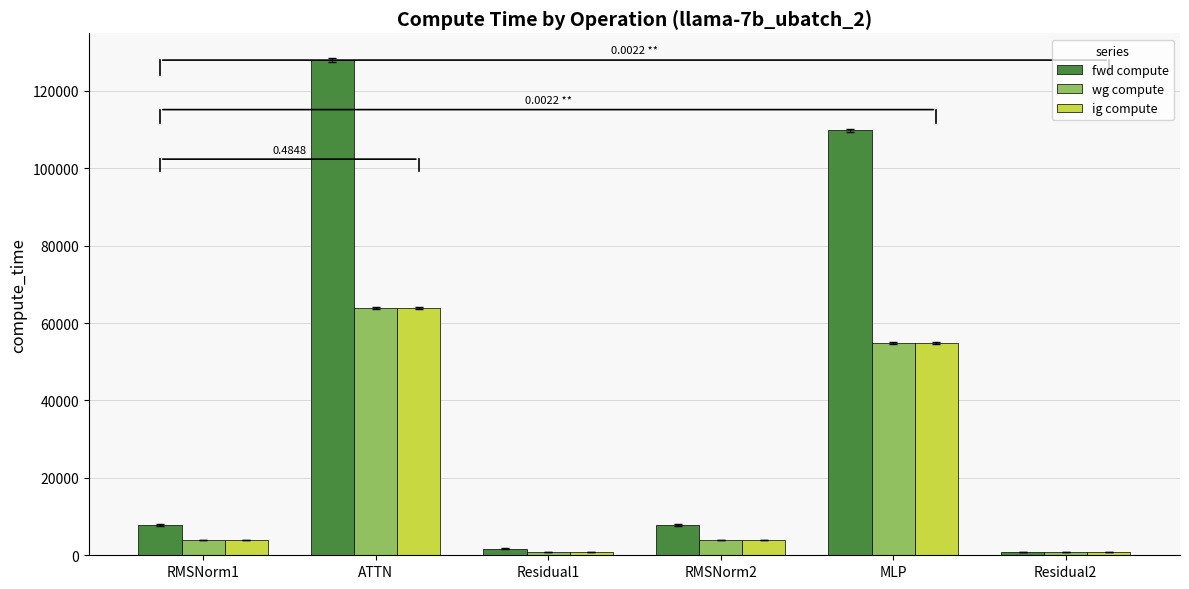

What is the average value of the ig compute series?

21416.1